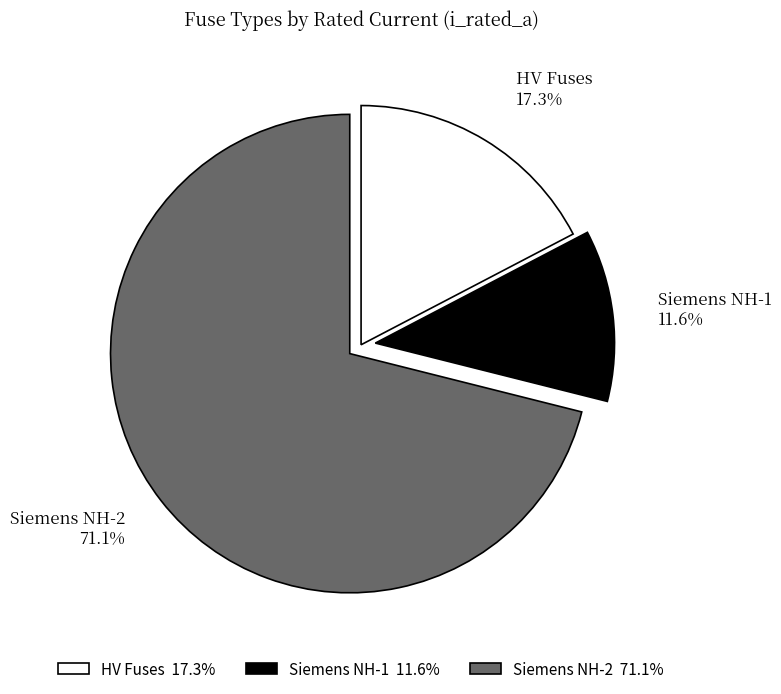

Do Siemens NH-2 and HV Fuses together represent more than half of the pie?

Yes